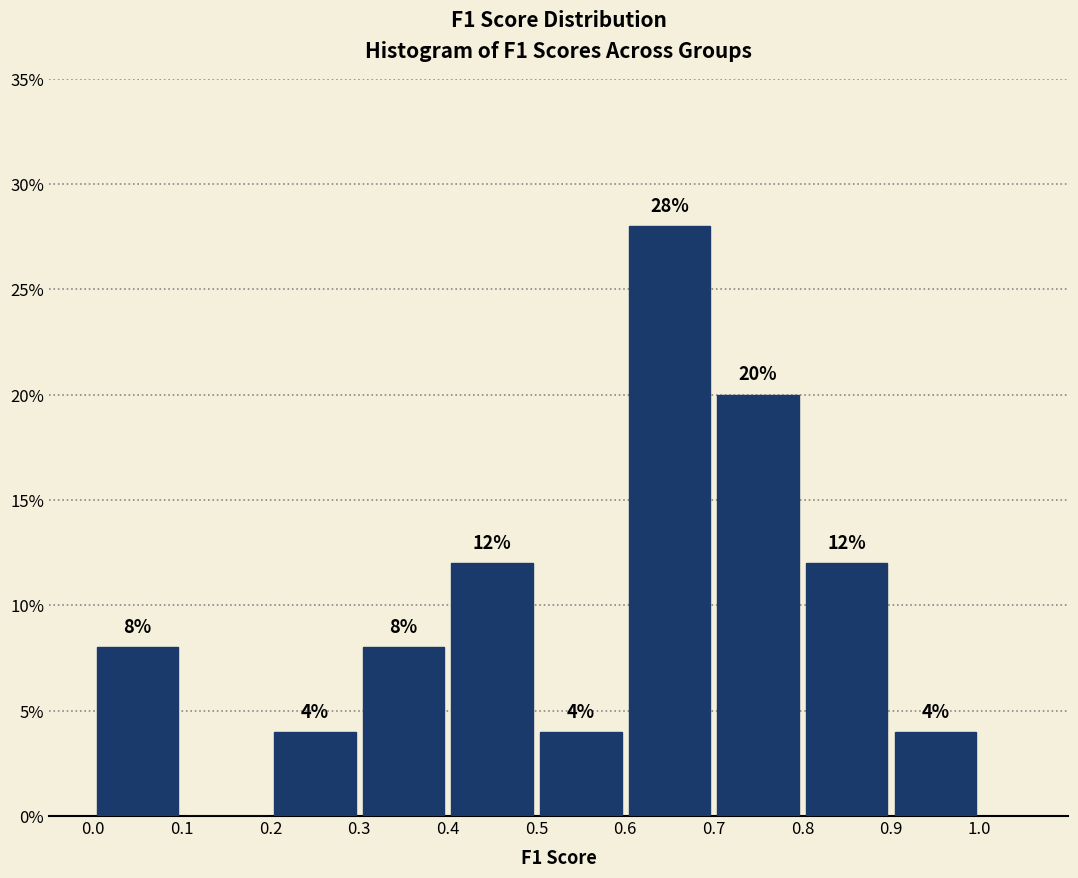

Which range on the x-axis has the tallest bar?

0.6 to 0.7